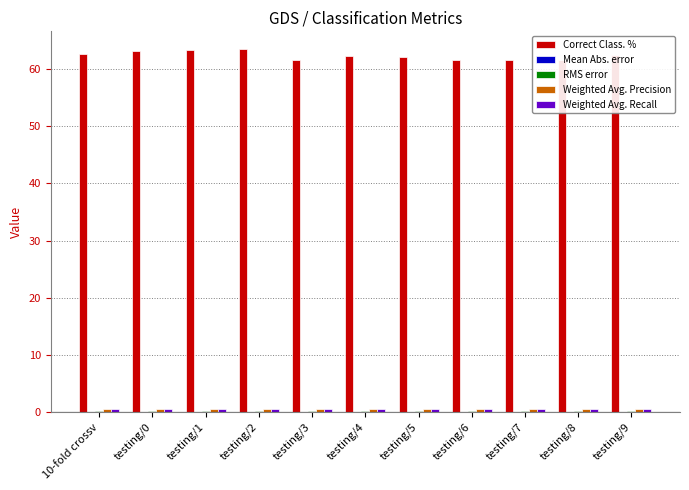

Which series has the largest total across all categories?

Correct Class. %